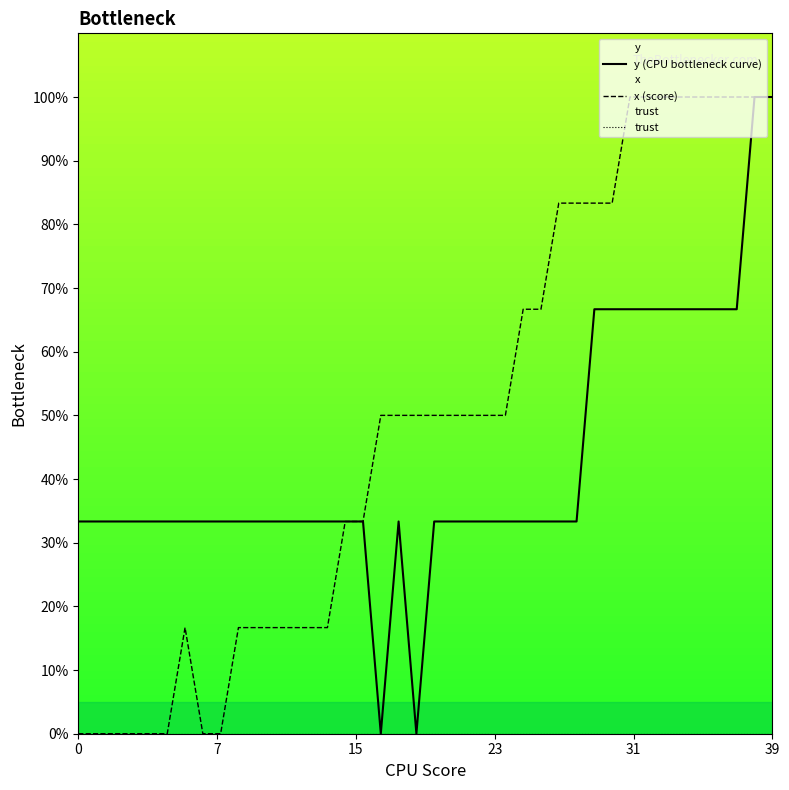

Between 8 and 28, which series saw the biggest shift?

x